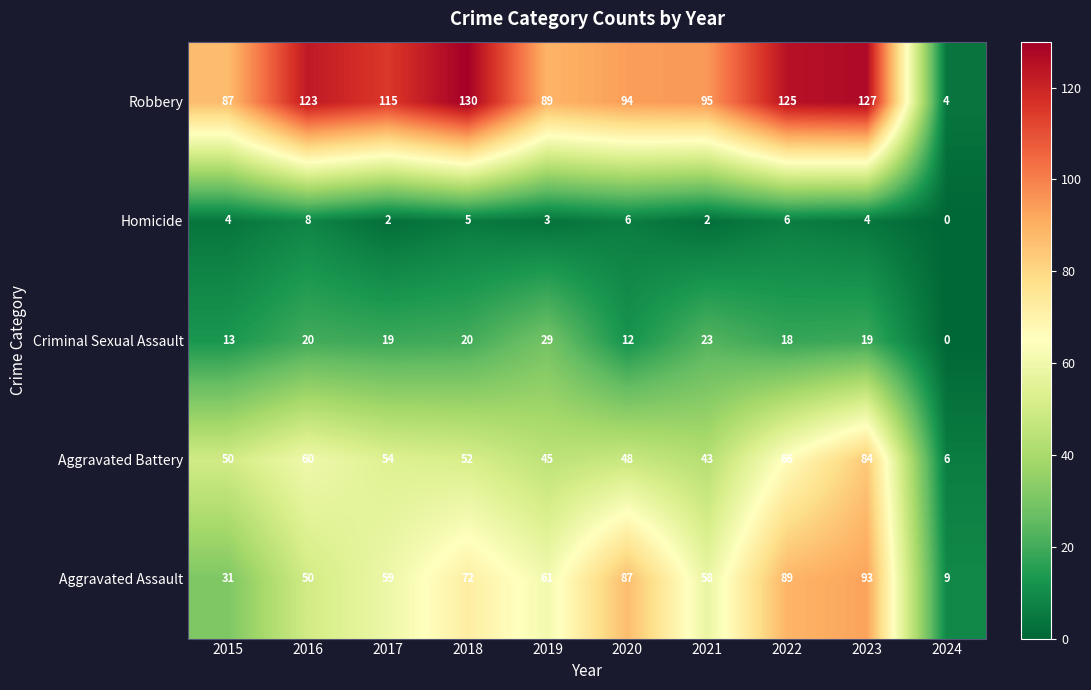

What is the greatest value displayed?

130